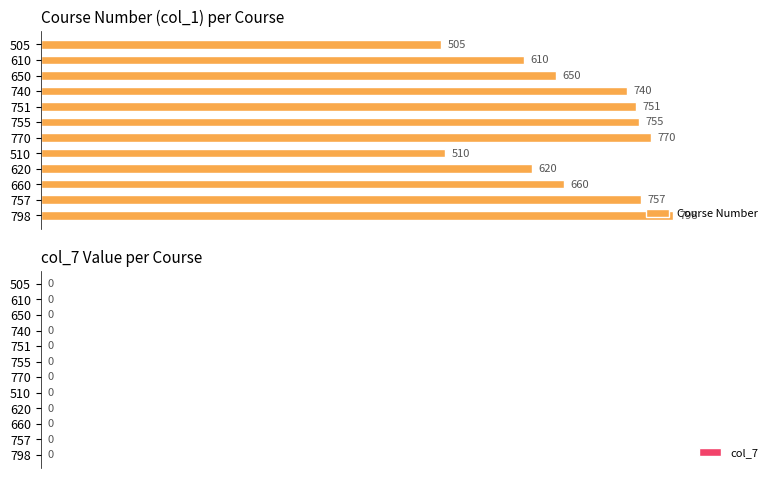

Which has a higher value, 510 or 650?

650